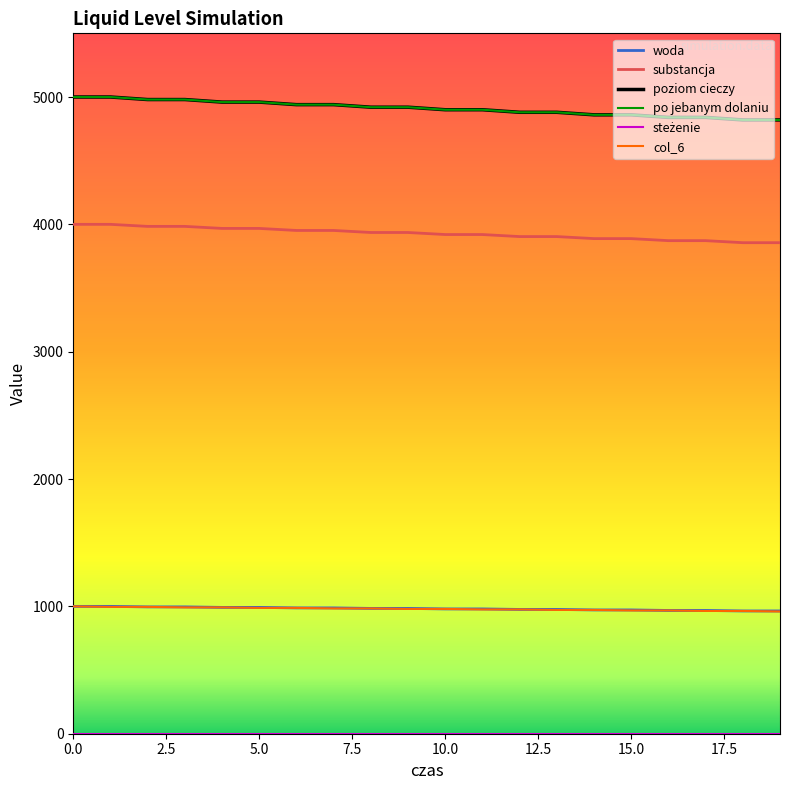

Does the chart display data point markers on the line(s)?

No